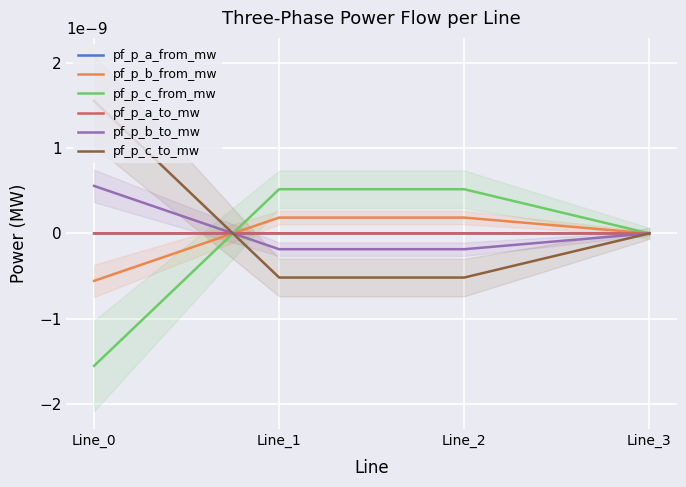

At which category does the chart reach its minimum across all series?

Line_0